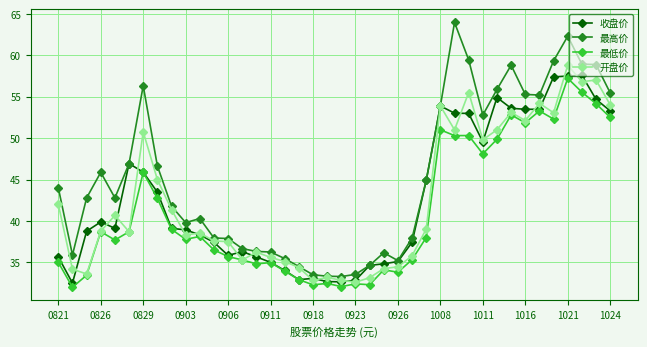

What is the value of the 开盘价 point at the 36th from the left?

53.1